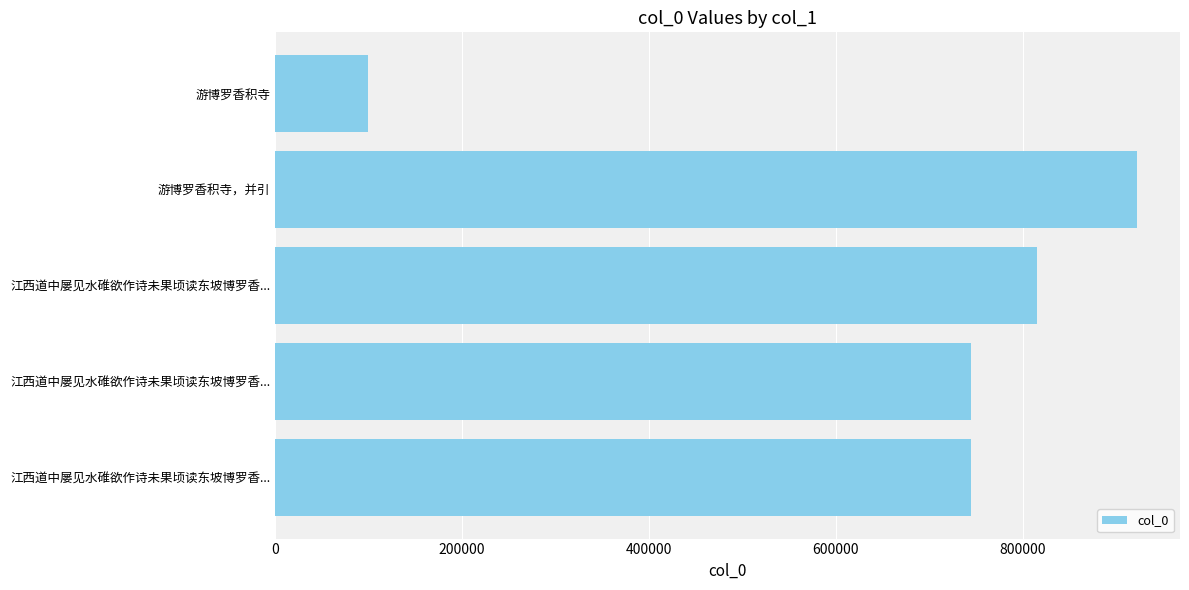

What is the difference between the maximum and minimum values?

822144